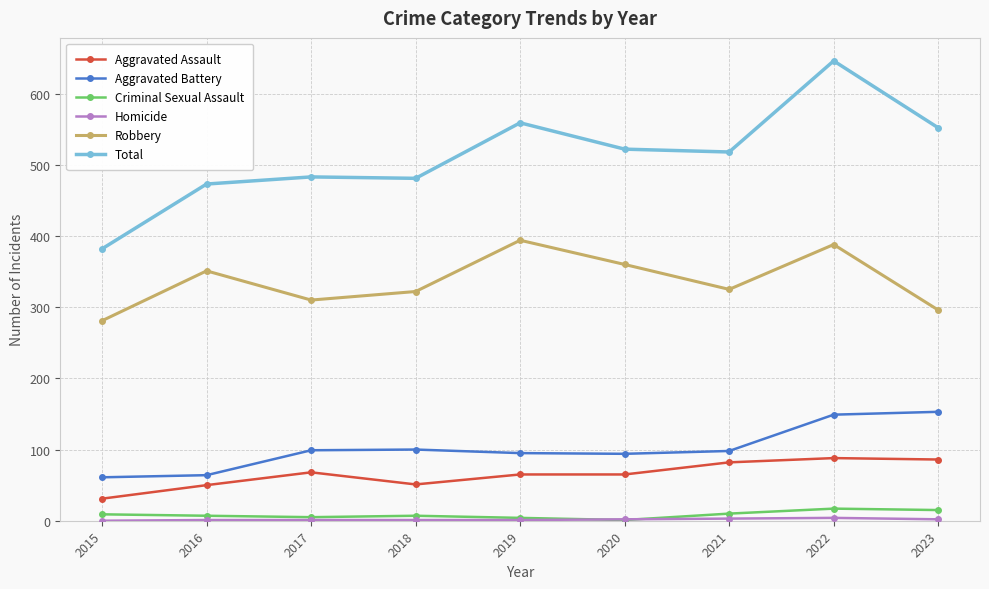

True or false: Aggravated Assault and Aggravated Battery cross at least once.

False